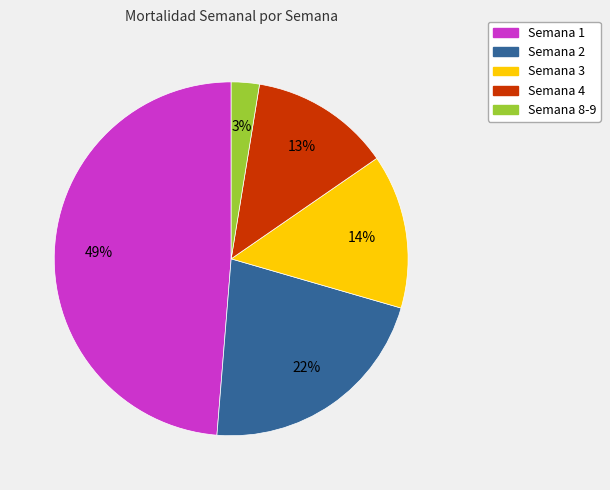

Does any single category account for the majority?

No